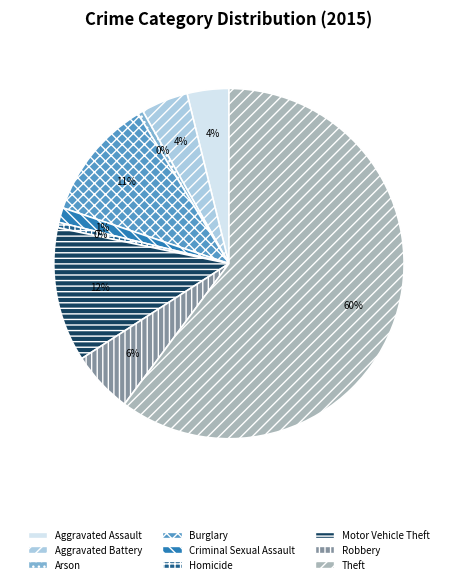

To the nearest percent, what is the average slice percentage?

11%